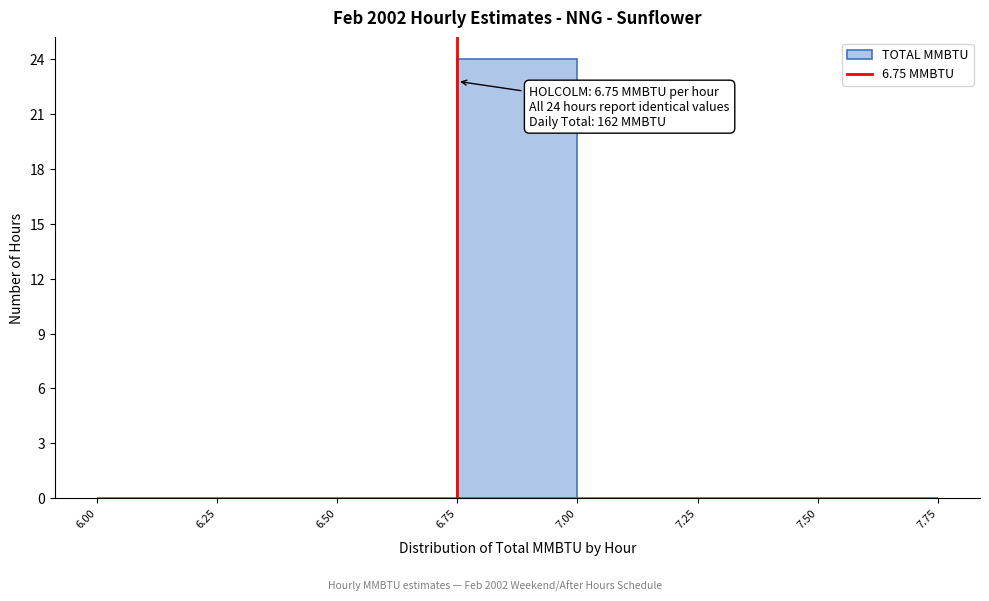

Over which range of the x-axis is the bar tallest?

6.75 to 7.00